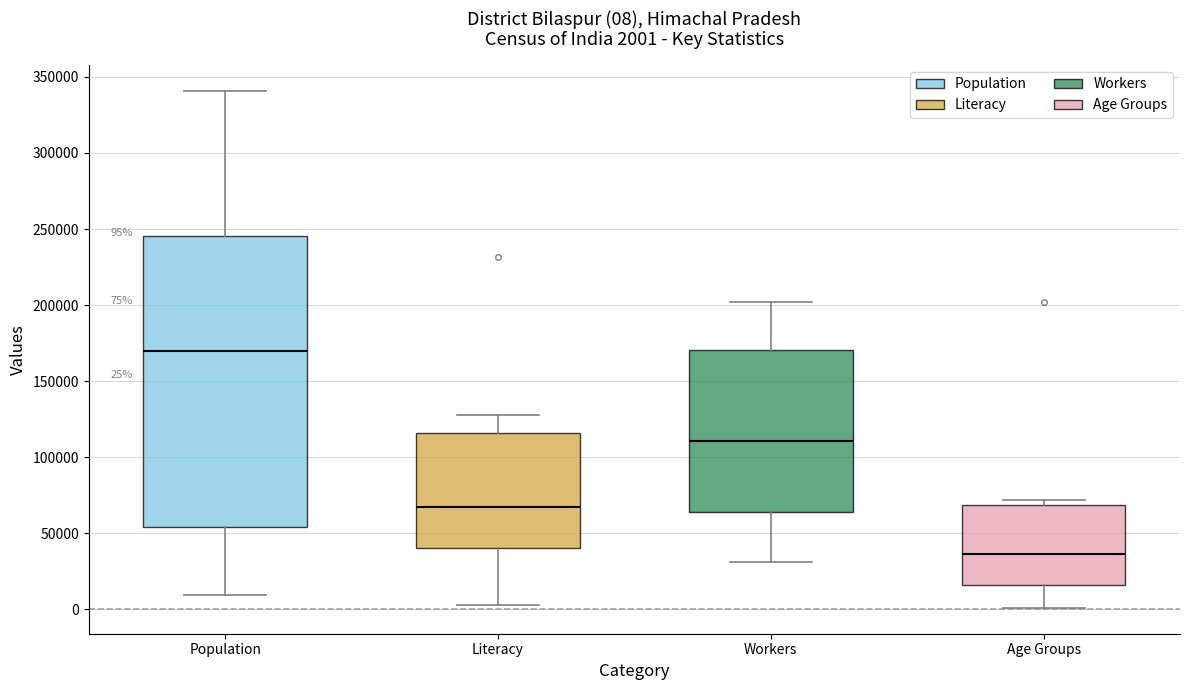

Which box is the tallest, from its lower edge to its upper edge?

Population